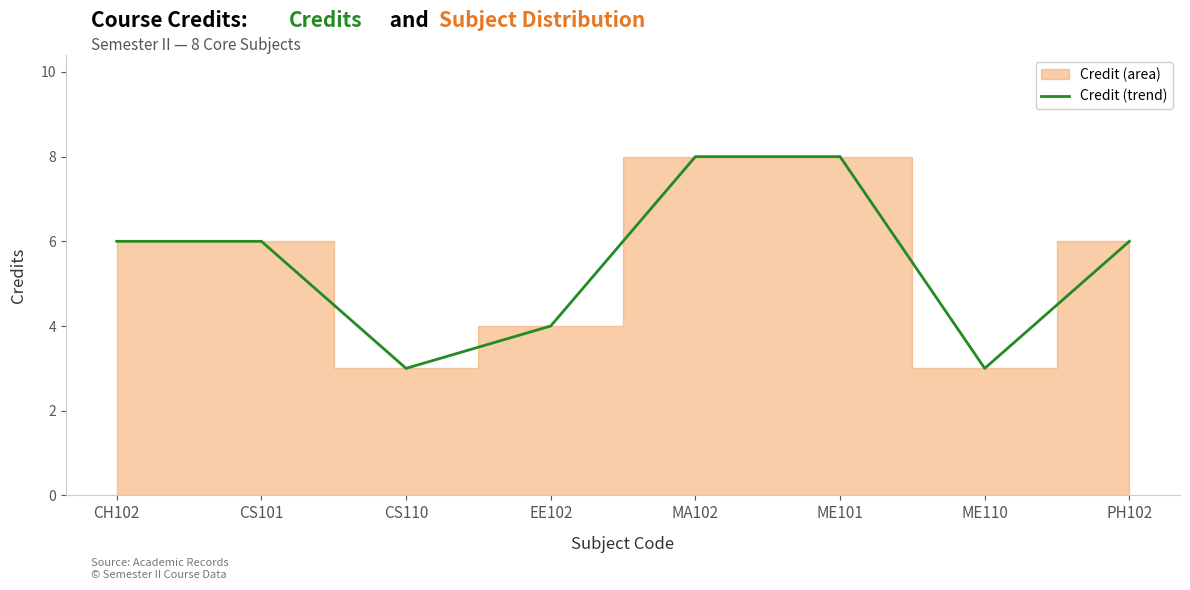

Reading left to right, what are all the values shown in this chart?

CH102=6	CS101=6	CS110=3	EE102=4	MA102=8	ME101=8	ME110=3	PH102=6